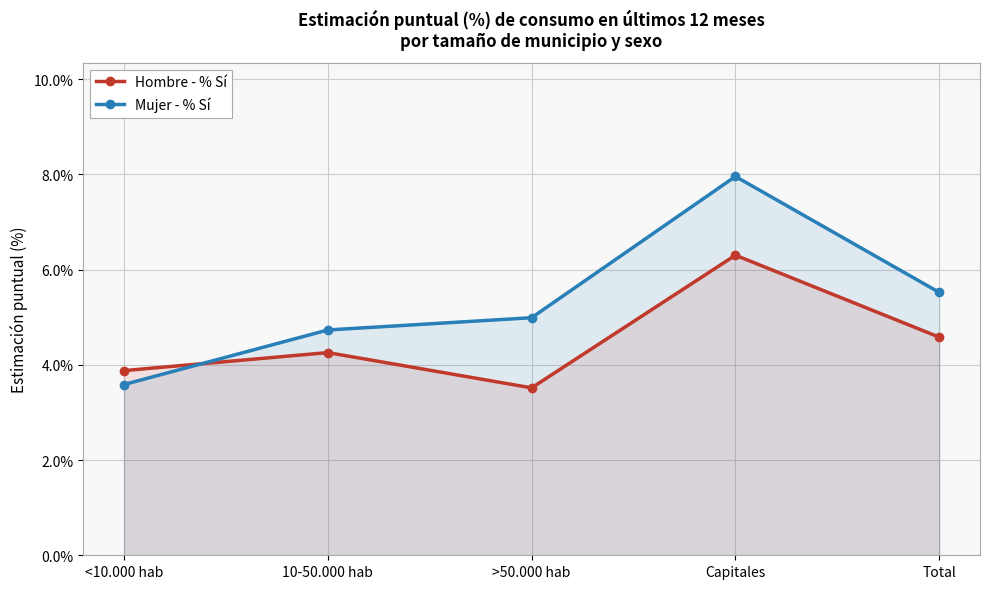

Where is the first local maximum for Mujer - % Sí?

Capitales